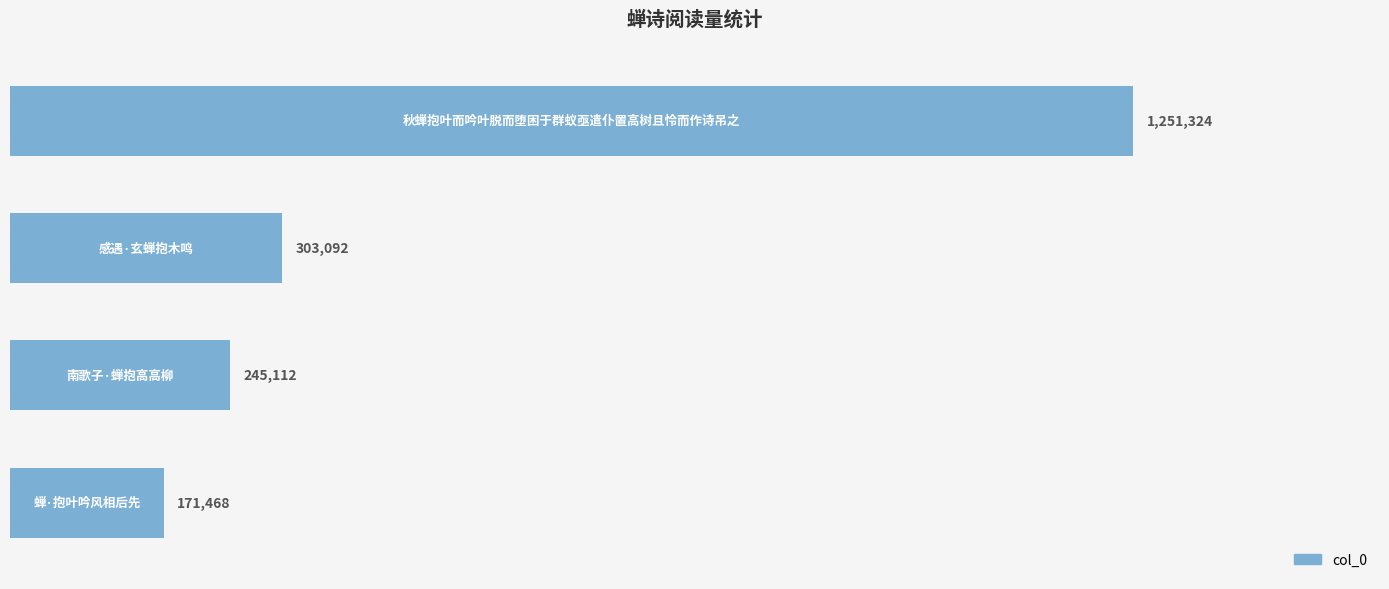

Are the bars grouped side by side (vs. stacked)?

No